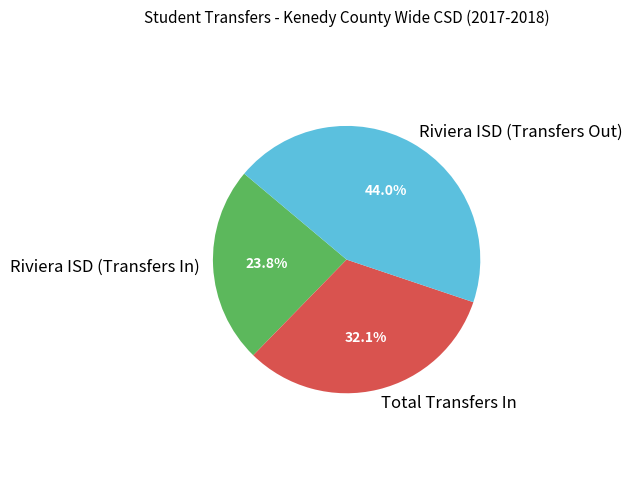

How many slices are in this pie chart?

3